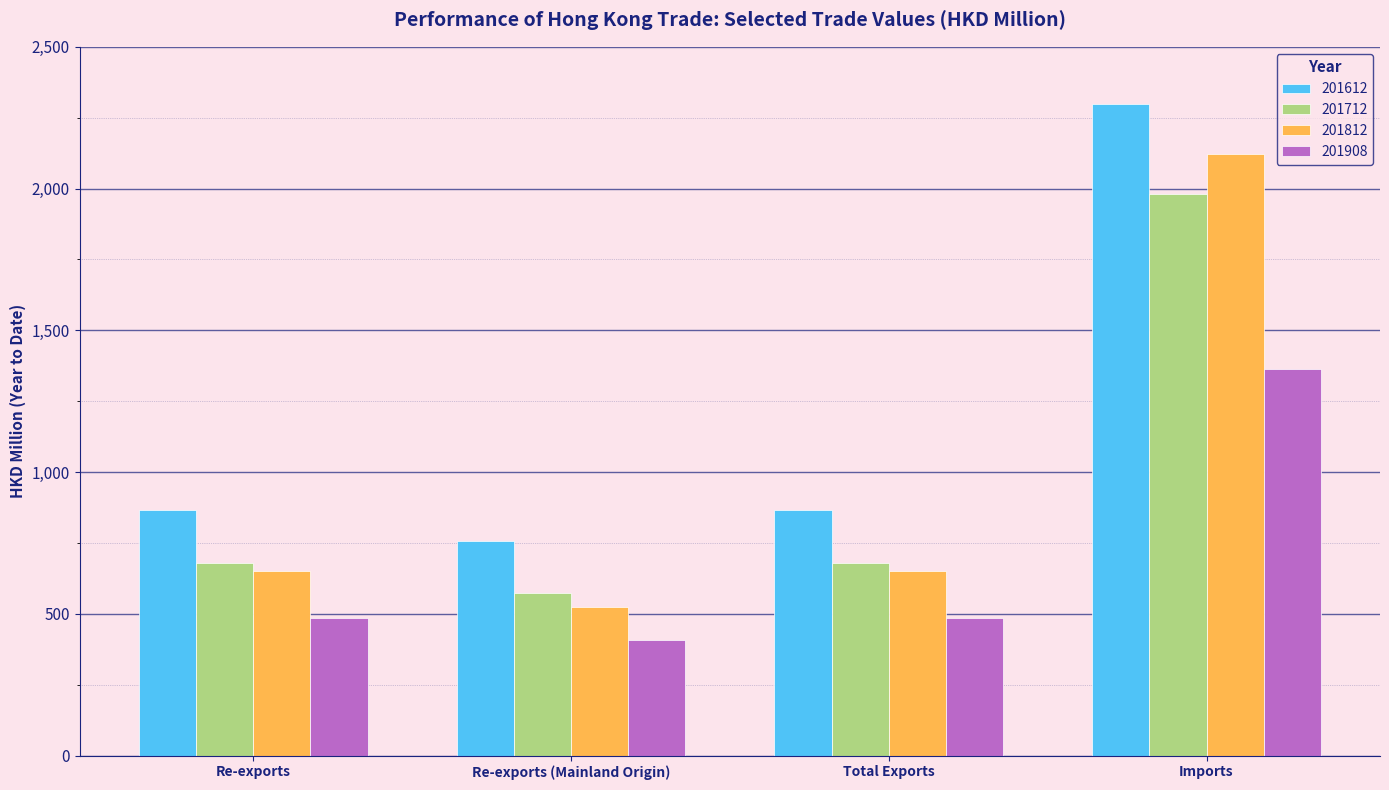

At which label does 201812 reach its peak?

Imports